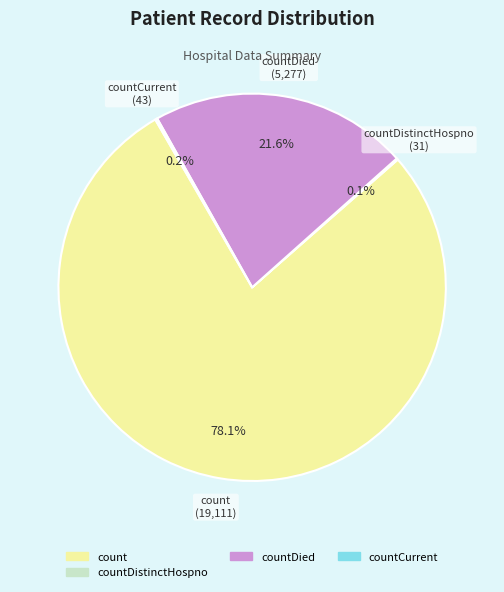

Does any single category account for the majority?

Yes